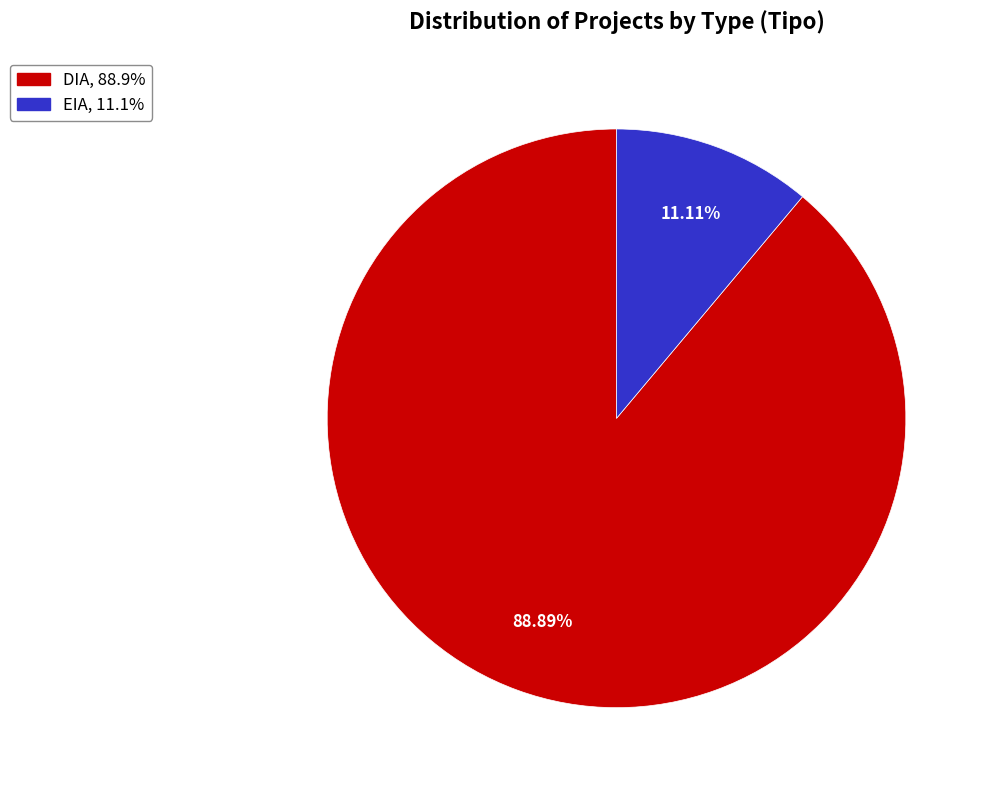

To the nearest percent, what is the difference between the DIA and EIA slice percentages?

78%